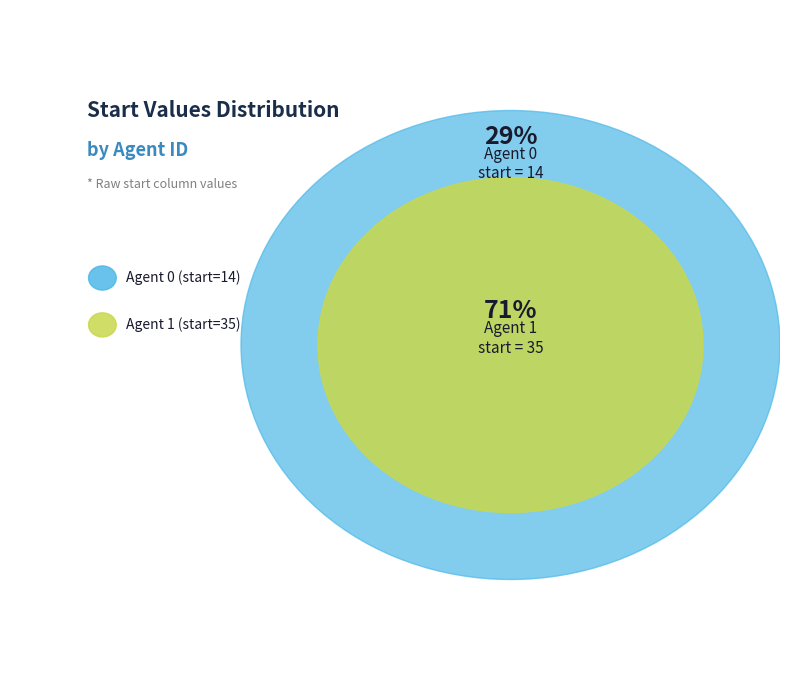

What is the change in value from 0 to 1?

+21